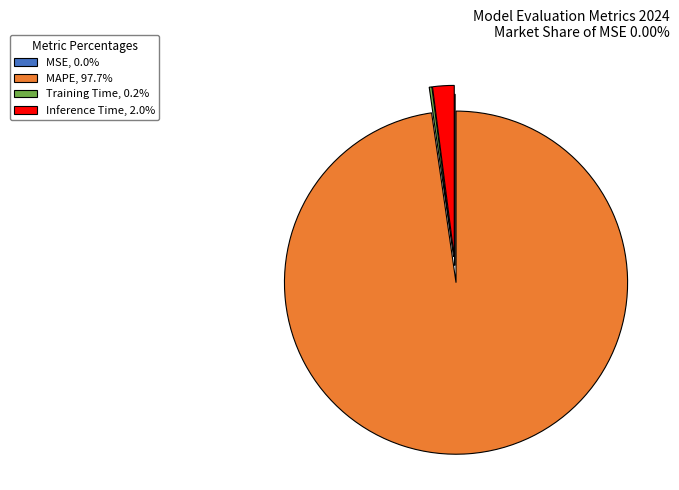

Is it true that MAPE is 98% of the pie?

True